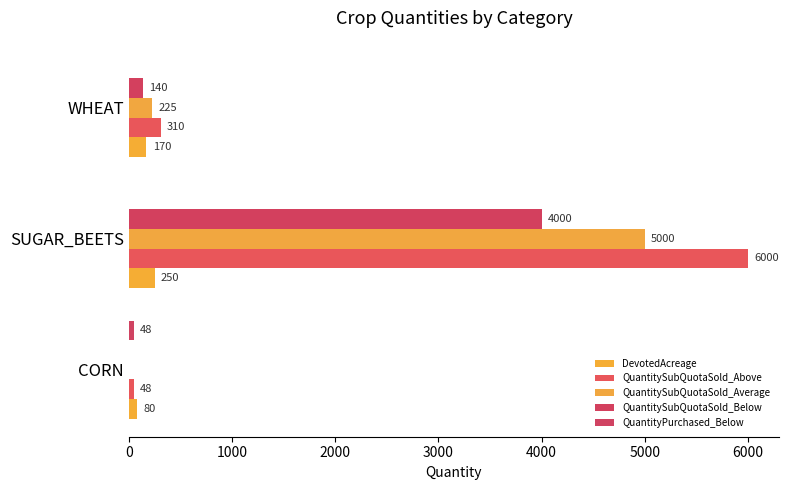

How many categories are shown in the chart?

3